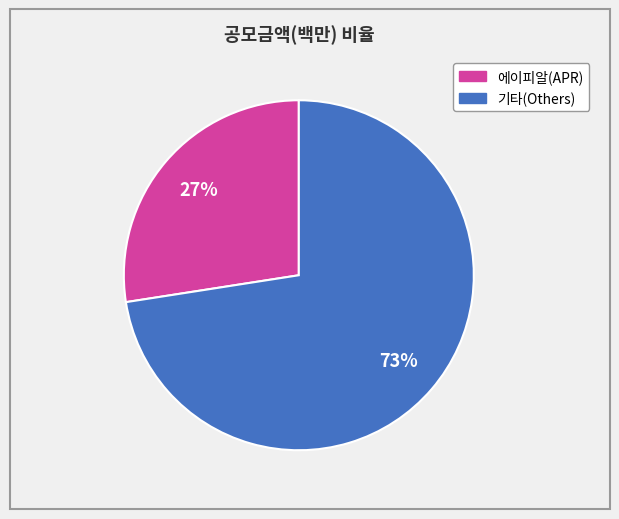

Is there any slice that represents more than half of the pie?

Yes